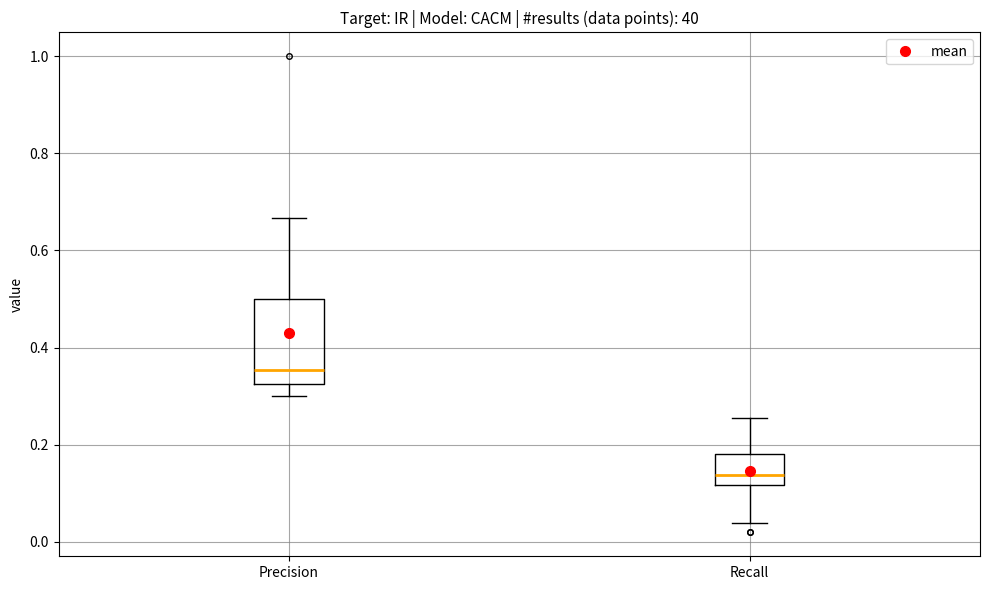

Where is the upper edge of the box for Precision on the y-axis? The values are not printed on the chart, so give them approximately, as read against the axis.

0.50